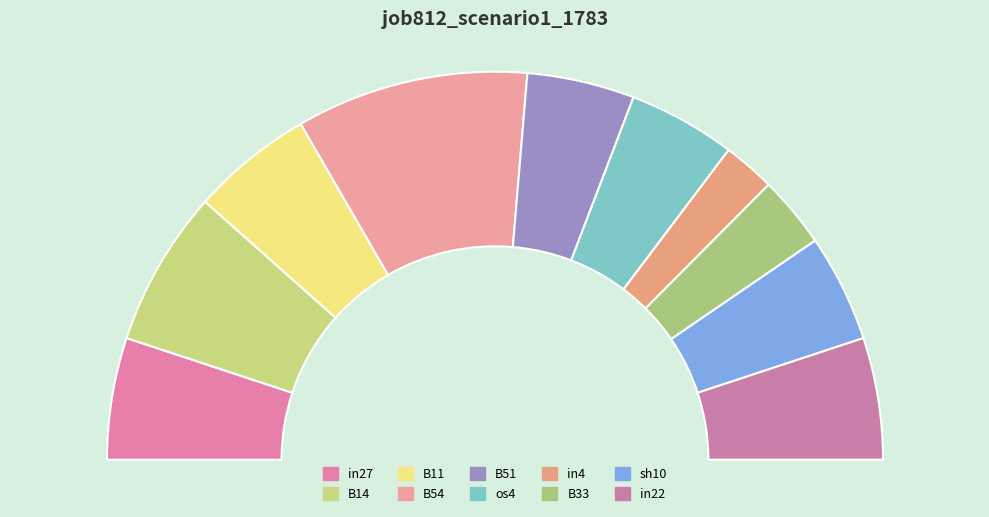

Is there any slice that represents more than half of the pie?

No